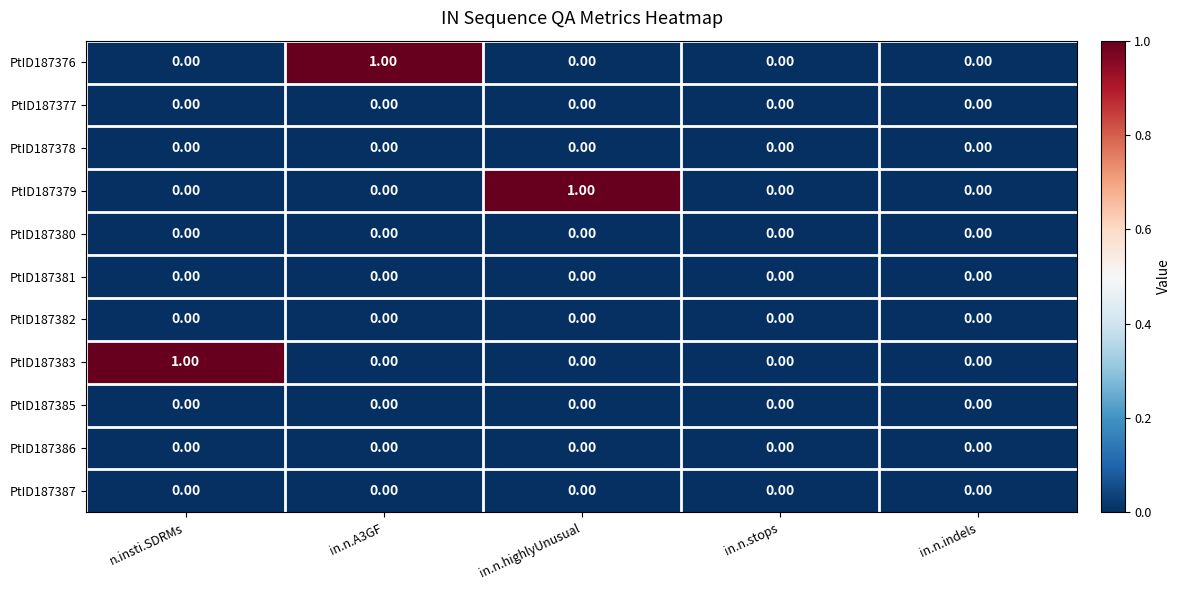

How many series are shown in this chart?

11